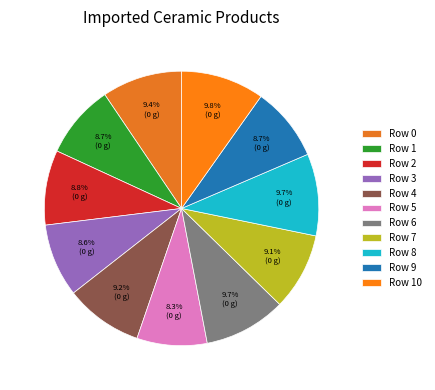

Combined, do Row 3 and Row 5 account for over 50%?

No